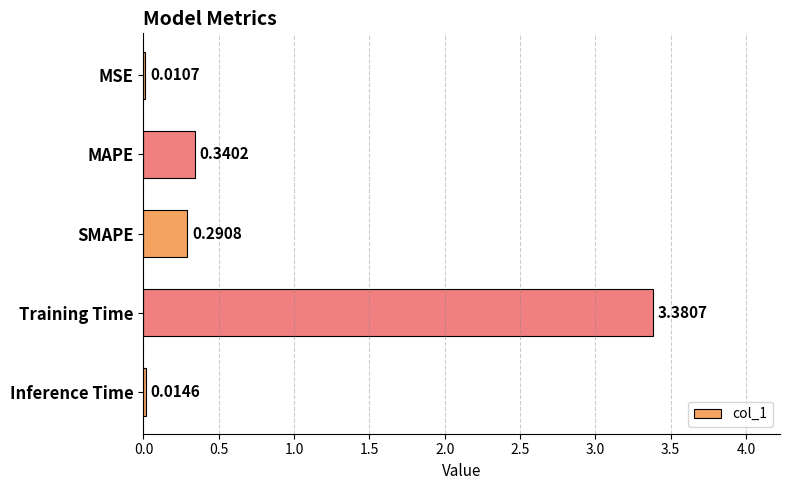

Between SMAPE and Training Time, which is larger?

Training Time